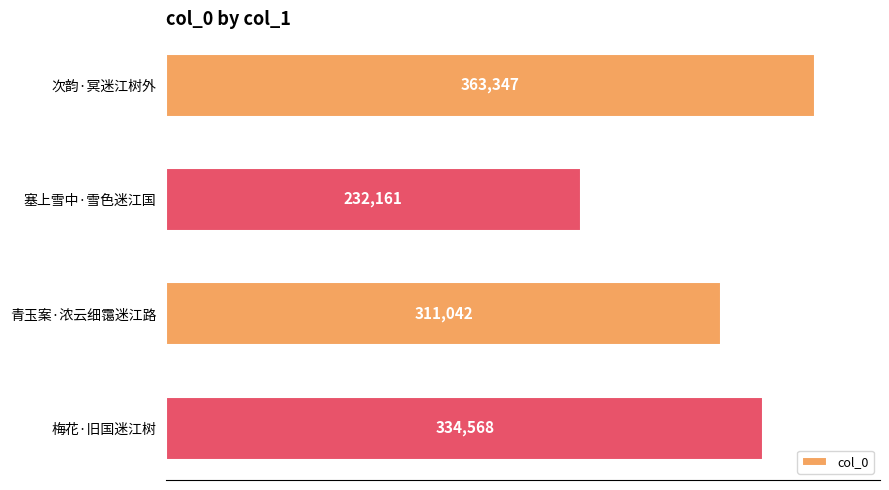

Are the bars grouped side by side (vs. stacked)?

No